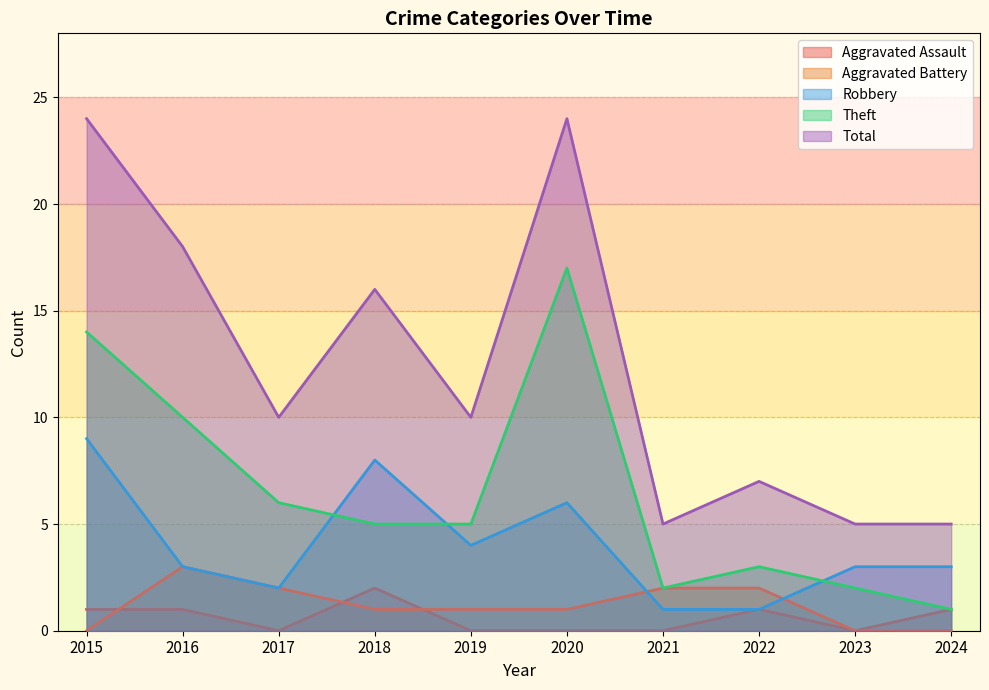

Rank the series at 2022 from highest to lowest value.

Total, Theft, Aggravated Battery, Aggravated Assault, Robbery